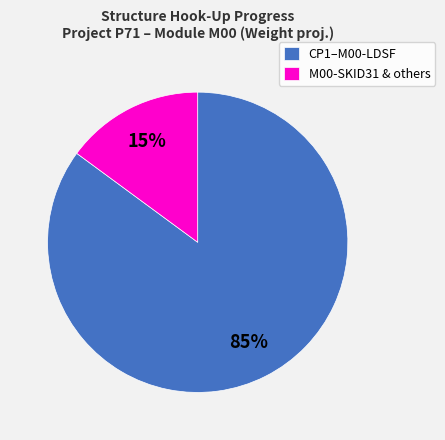

To the nearest percent, what portion does M00-SKID31 & others represent?

15%